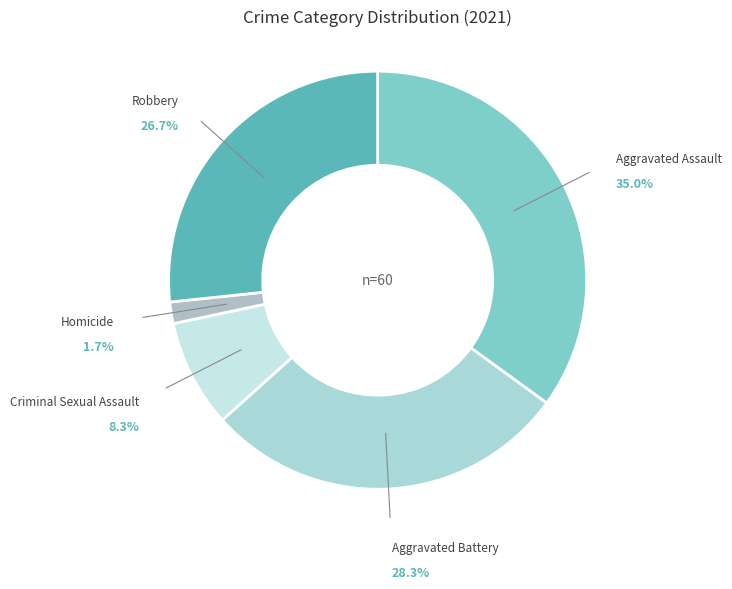

How many slices are in this pie chart?

5